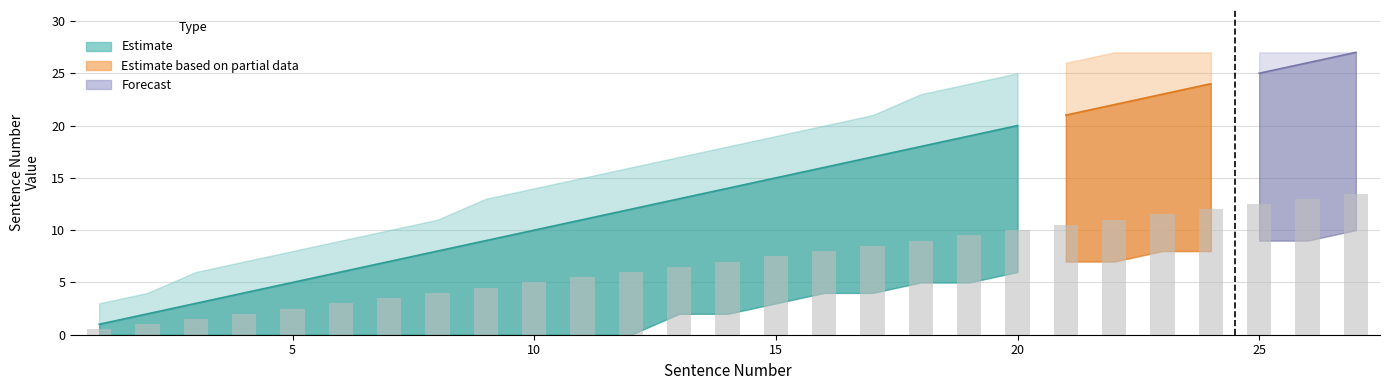

What is the greatest value displayed?

27